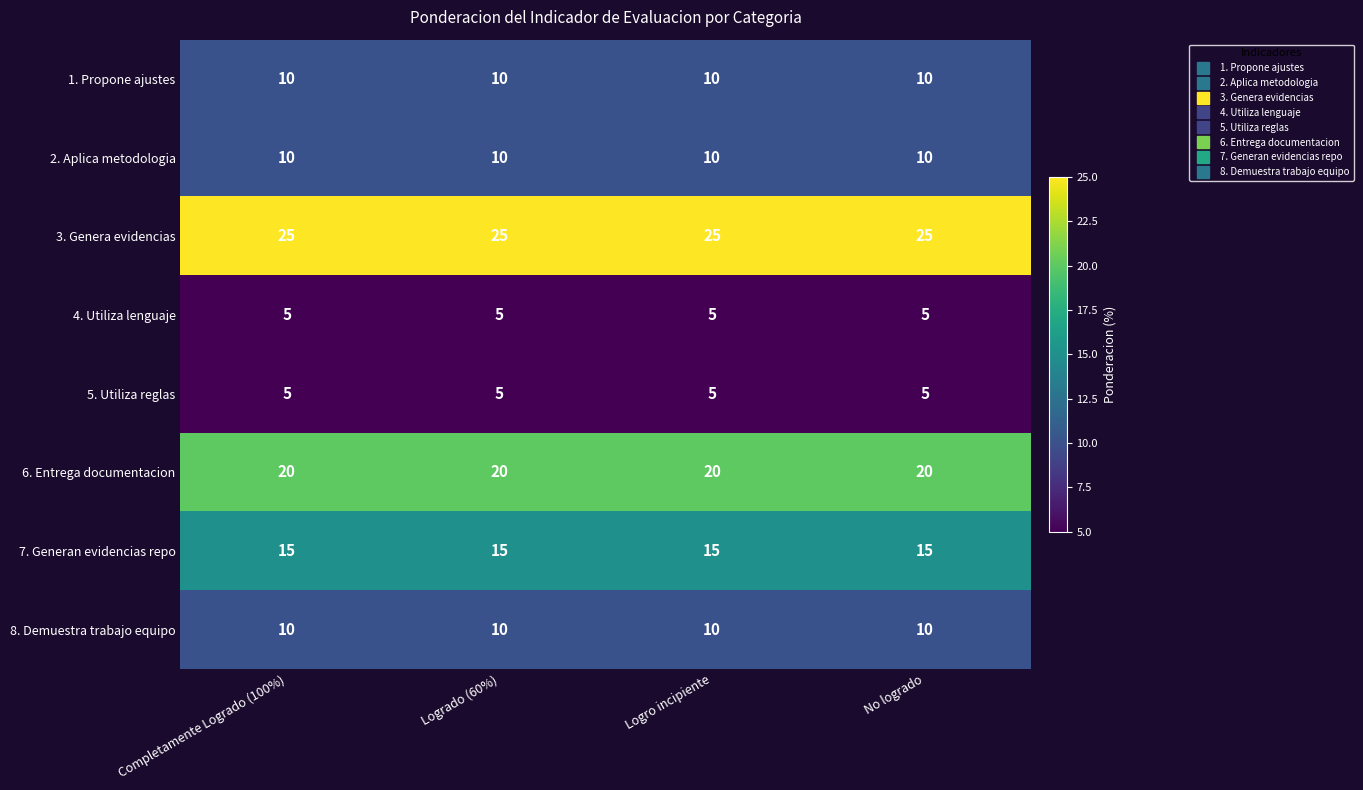

What is the spread (max minus min) of values at Completamente Logrado (100%)?

20